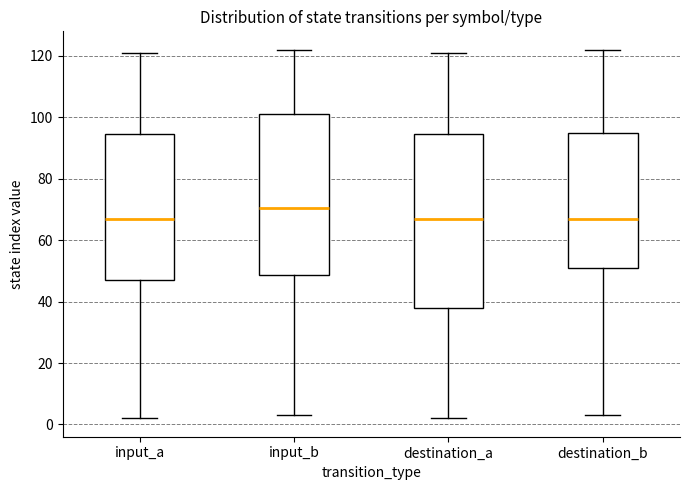

Reading left to right, transcribe this box plot: for each box, give where its median line is, the range the box spans, and where its two whiskers end, as read against the y-axis. The values are not printed on the chart, so give them approximately, as read against the axis.

input_a: median 68, box 48 to 94, whiskers 2 to 122
input_b: median 70, box 48 to 102, whiskers 4 to 122
destination_a: median 68, box 38 to 94, whiskers 2 to 122
destination_b: median 68, box 52 to 94, whiskers 4 to 122